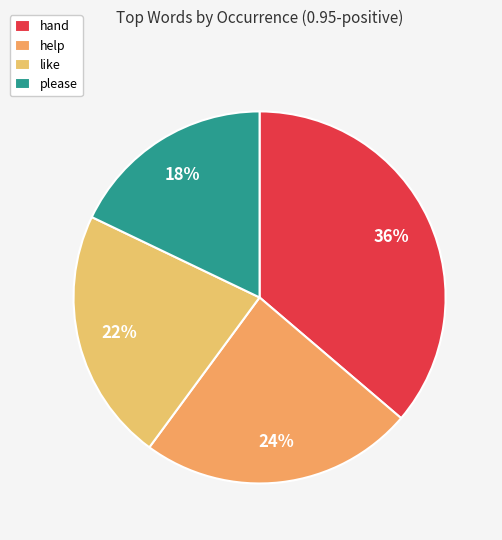

The hand slice represents 12% of the pie. True or false?

False